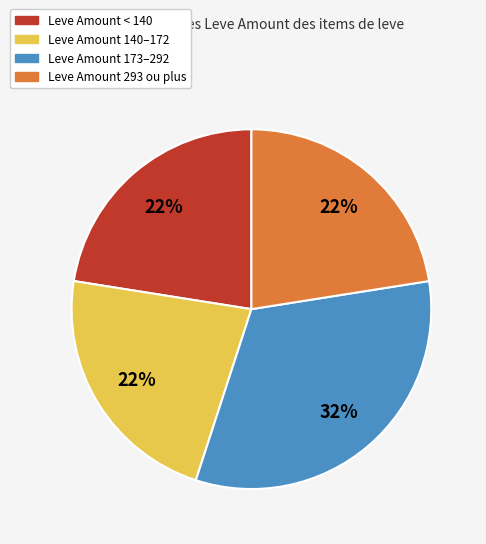

To the nearest percent, what is the average slice percentage?

25%